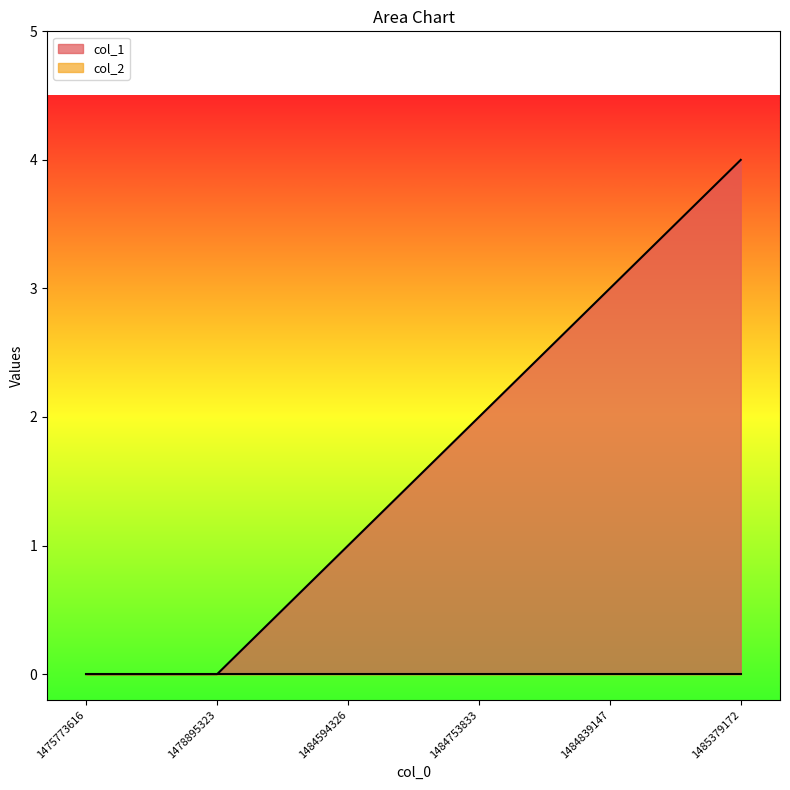

What is the maximum value shown in the chart?

4